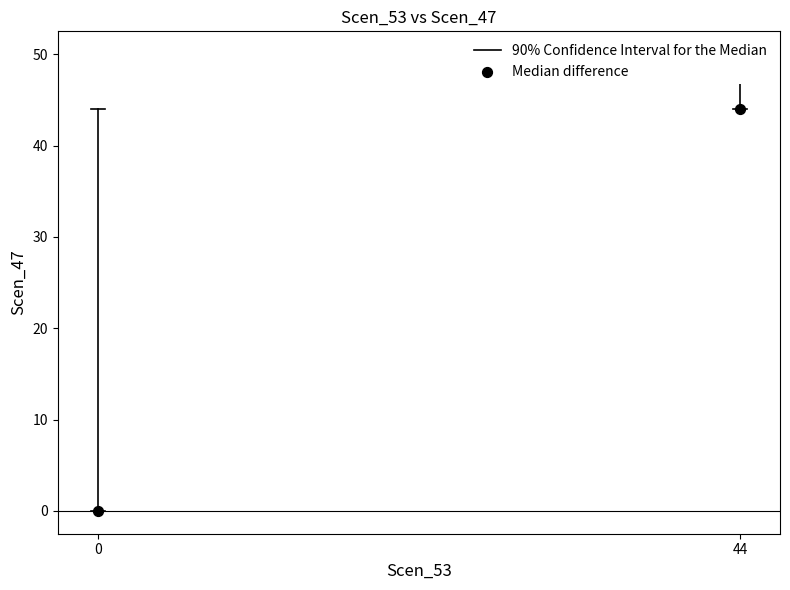

What is the range of X values (max minus min)?

44